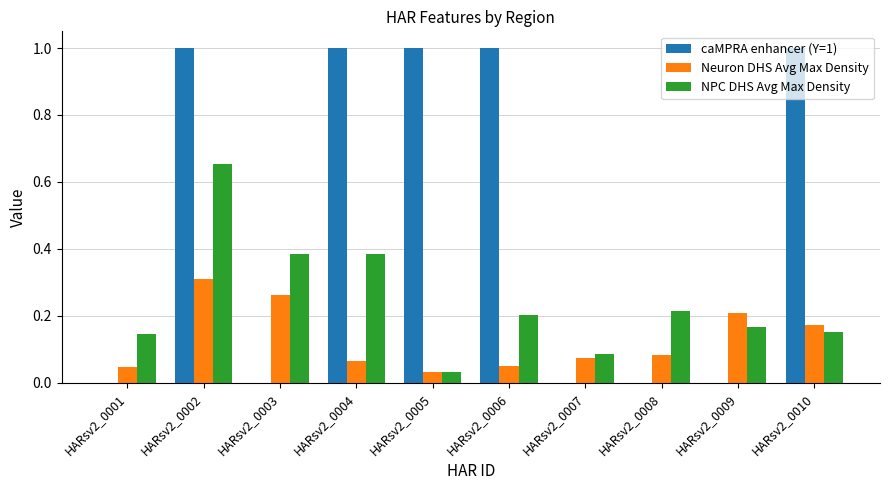

What is the greatest value displayed?

1.0